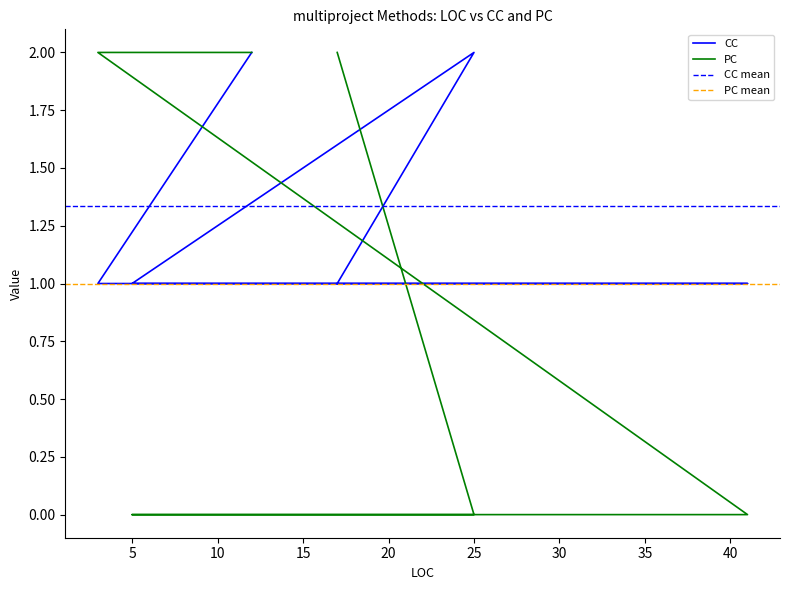

At how many categories does at least one series exceed 1?

4